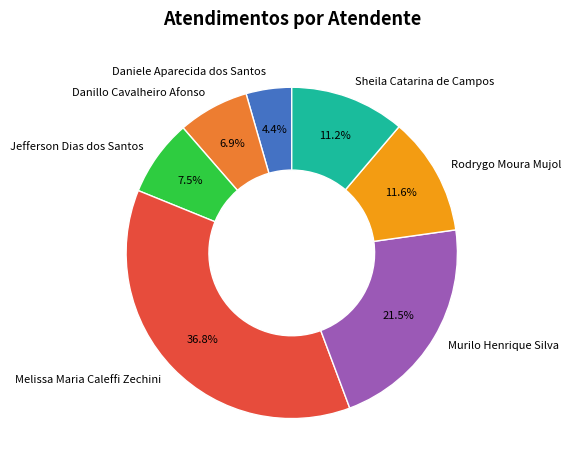

Is Danillo Cavalheiro Afonso the majority of the pie?

No